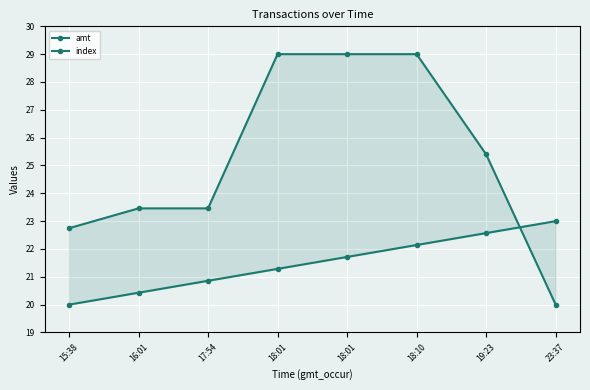

What is the sum of the index values at 15:38 and 17:54?

40.9